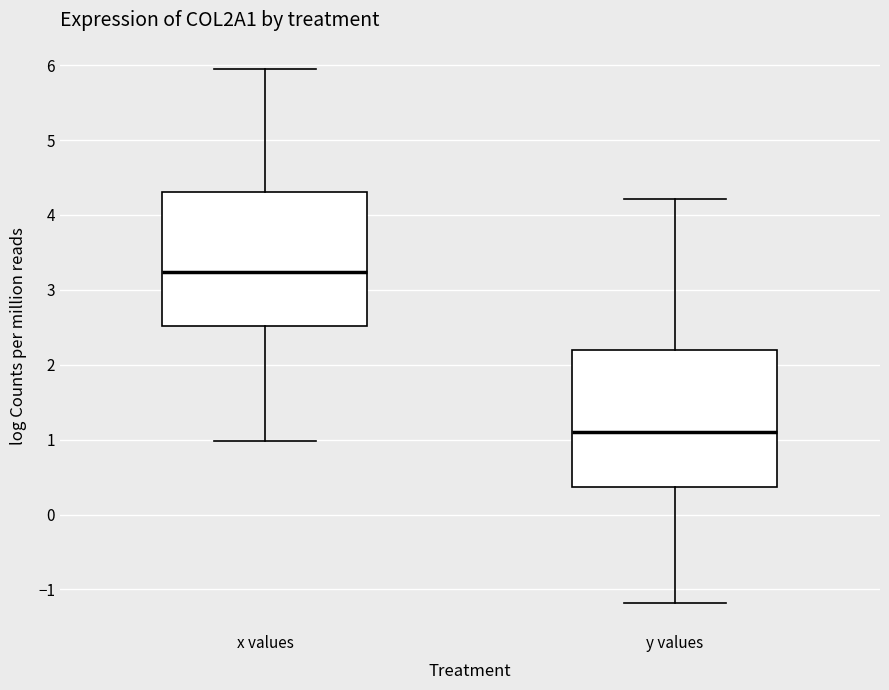

Reading left to right, transcribe this box plot: for each box, give where its median line is, the range the box spans, and where its two whiskers end, as read against the y-axis. The values are not printed on the chart, so give them approximately, as read against the axis.

x values: median 3.2, box 2.5 to 4.3, whiskers 1.0 to 5.9
y values: median 1.1, box 0.4 to 2.2, whiskers -1.2 to 4.2